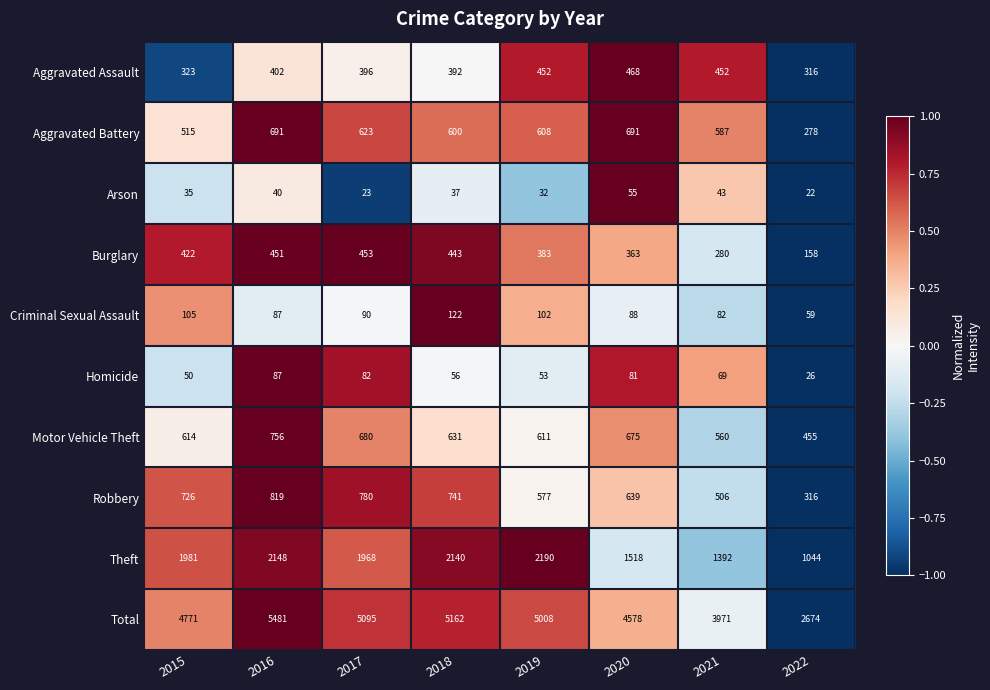

What is the approximate value of Robbery at 2021, to the nearest 100?

500